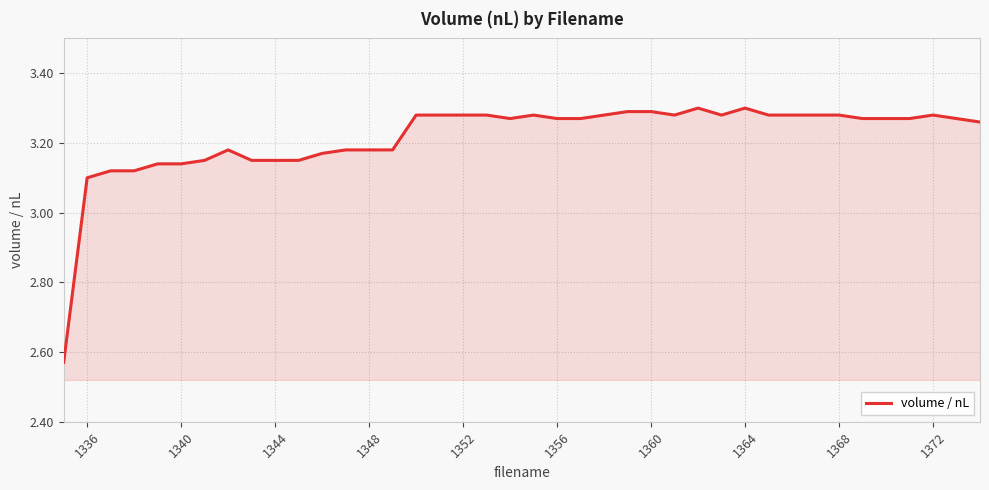

How many values are between 3 and 4?

39